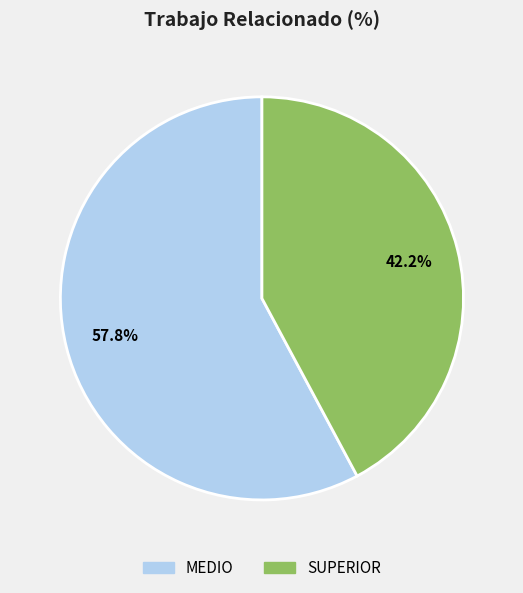

To the nearest percent, what is the difference between the largest and smallest slice percentages?

16%